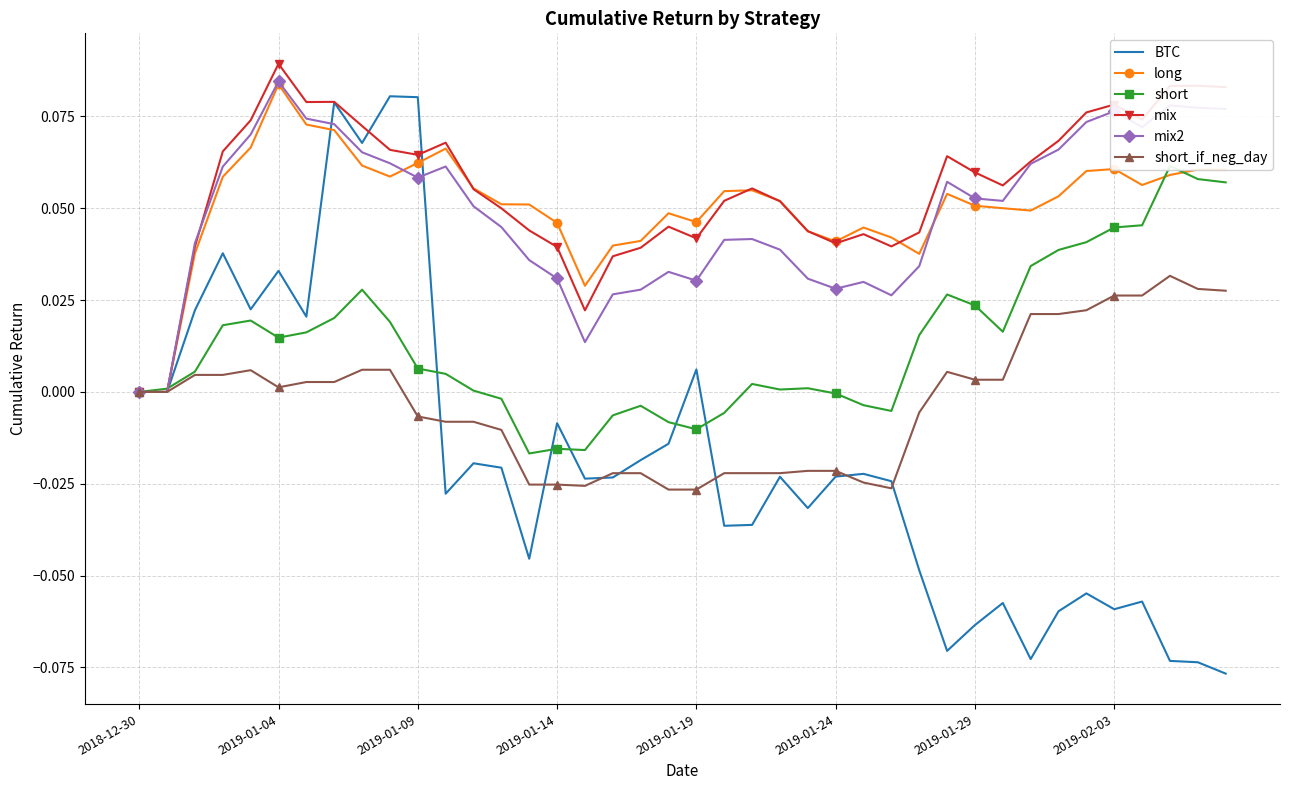

Which category has the highest value in the long series?

2019-01-04